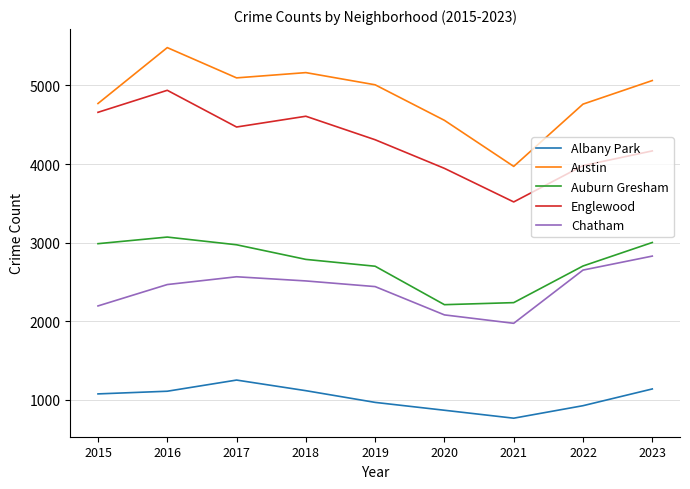

Read the Albany Park value at 2022.

926